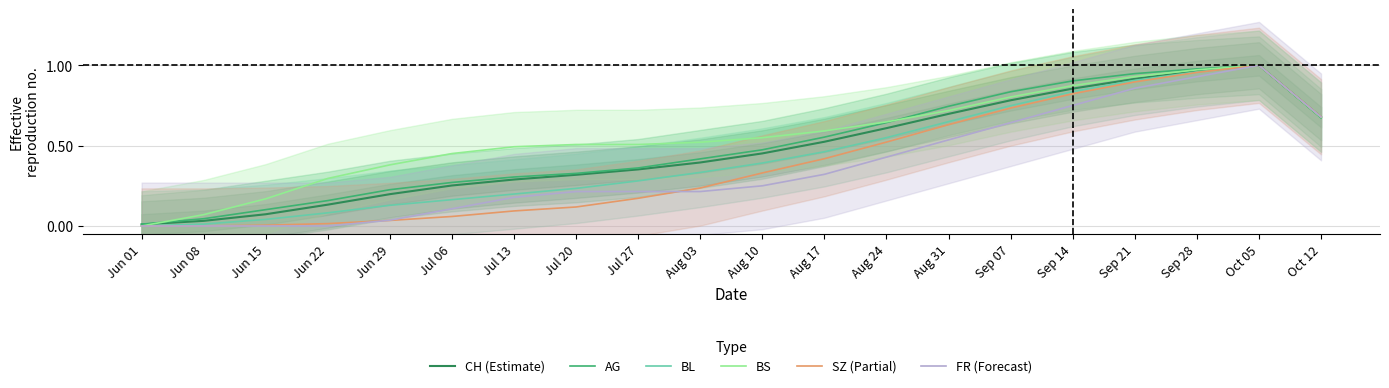

Is this an area chart (filled region under the line)?

No